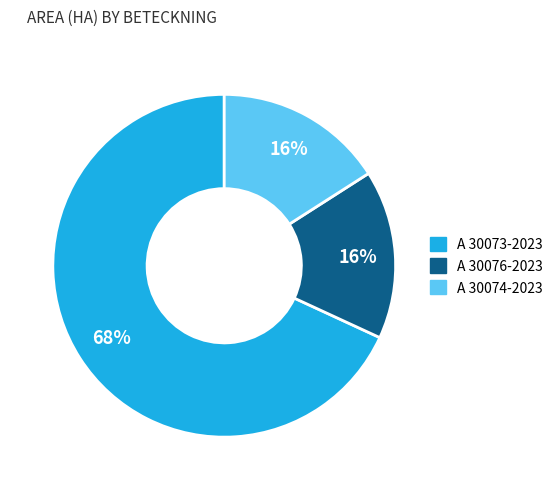

The A 30074-2023 slice represents 16% of the pie. True or false?

True